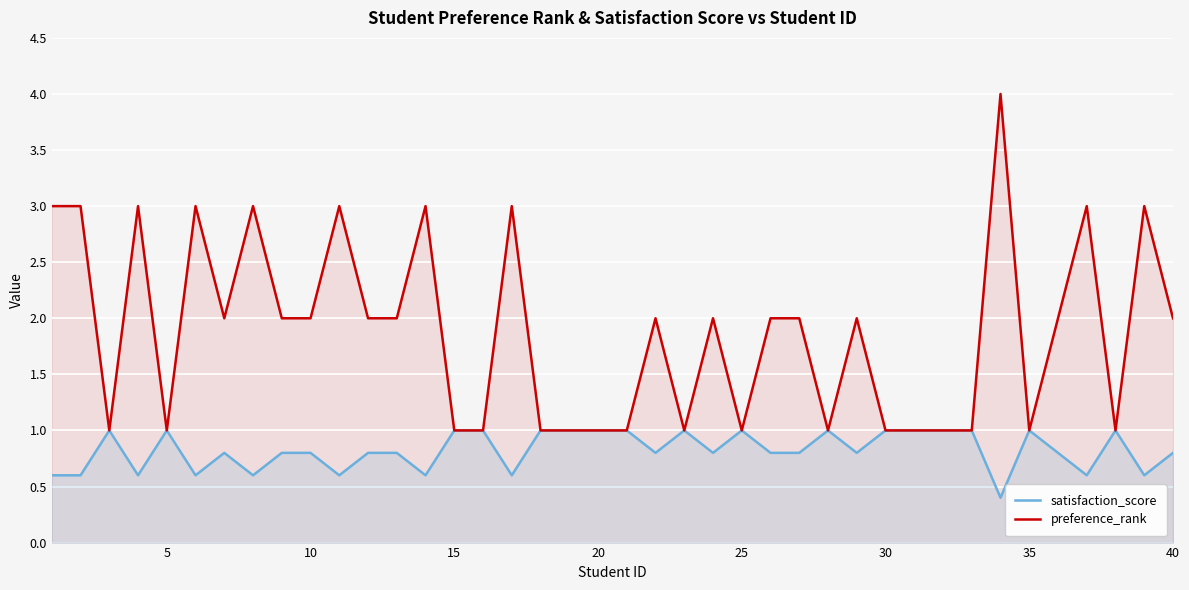

What is the approximate value of satisfaction_score at 30?

1.0